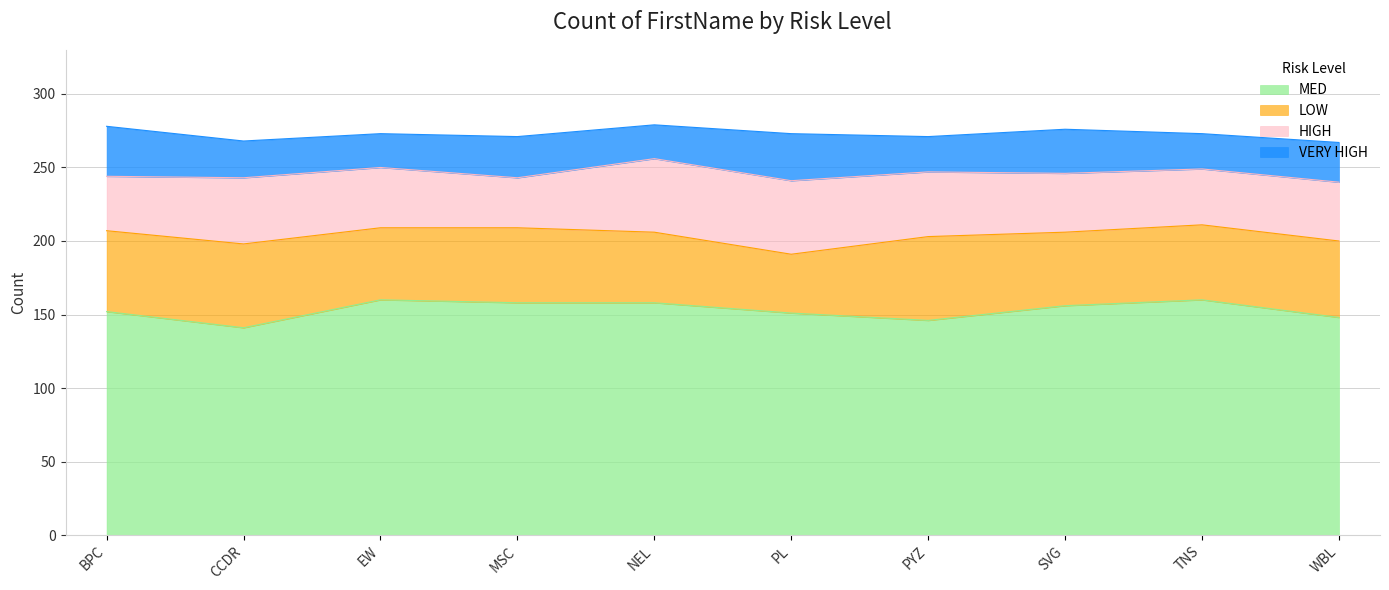

Which series has the widest spread of values?

MED